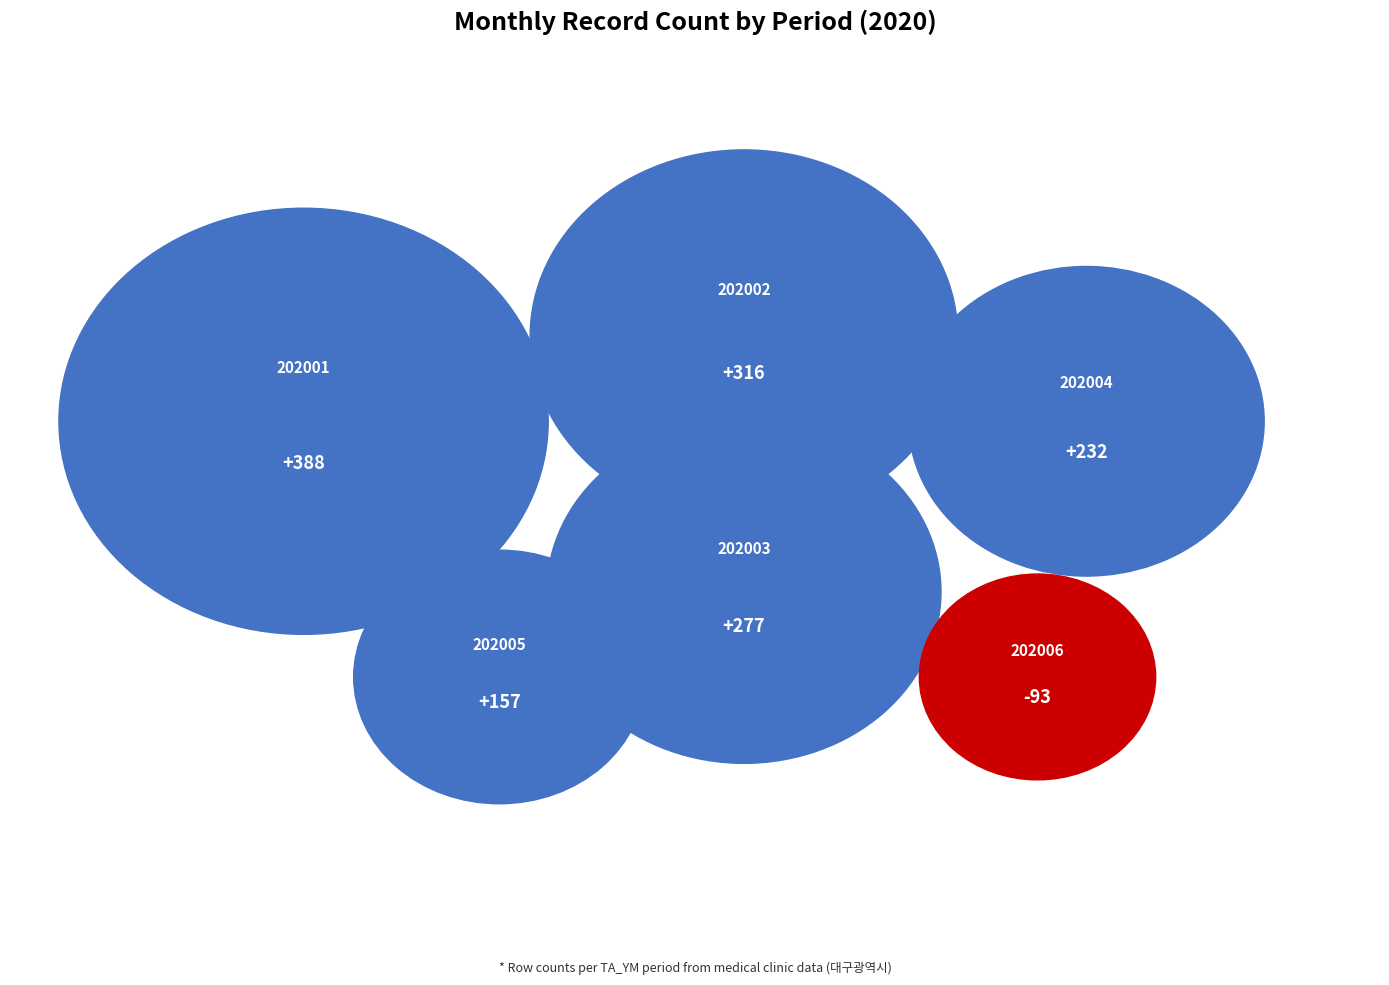

Does 202001 represent more than half of the total?

No